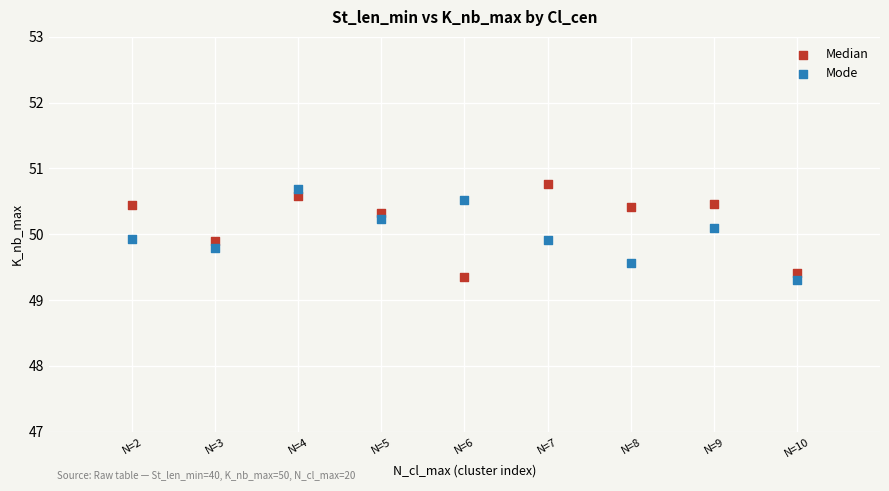

Which series reaches the minimum Y coordinate?

Mode